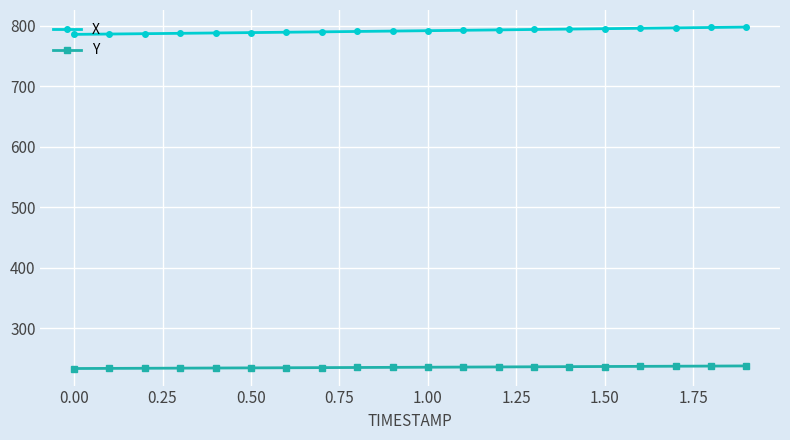

What is the value of the Y point at the 5th from the left?

234.1